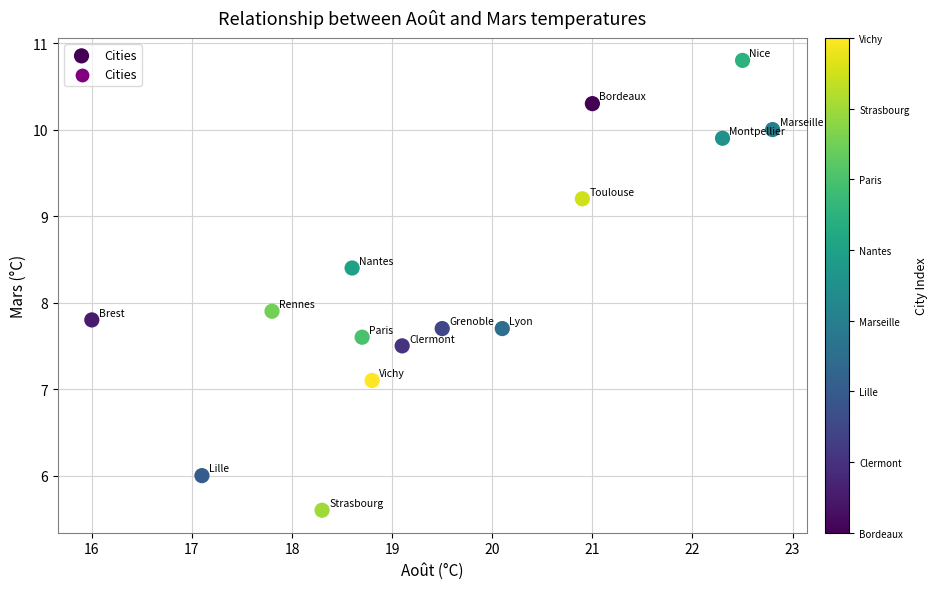

What is the range of X values (max minus min)?

6.8